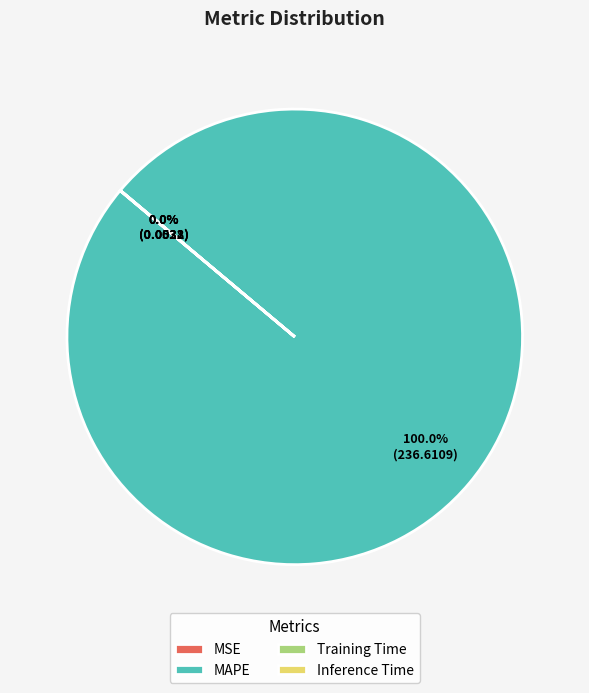

The MAPE slice represents 100% of the pie. True or false?

True